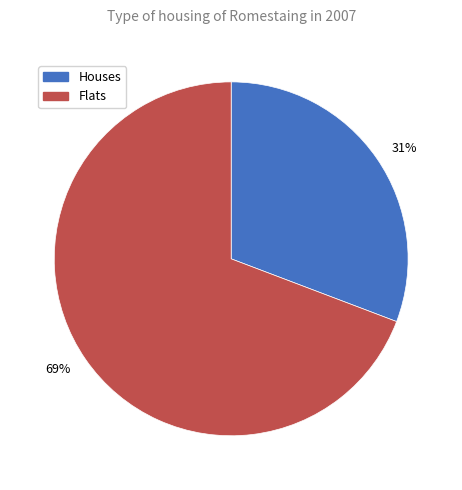

Count the number of slices in the pie.

2